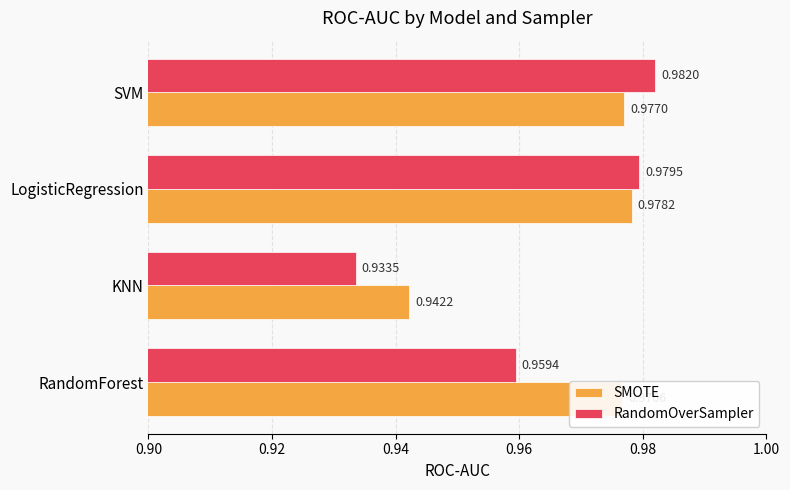

Which series changed the most between KNN and LogisticRegression?

RandomOverSampler